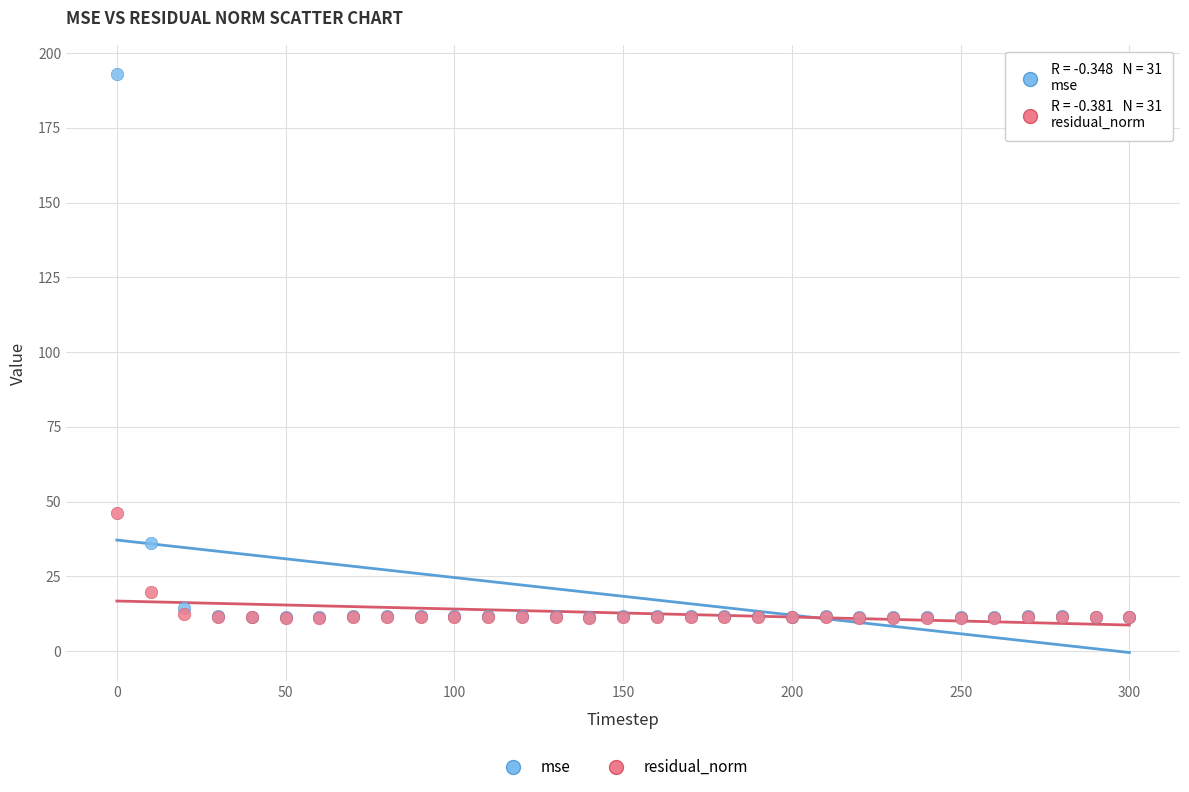

In the mse series, what Y value is closest to 102?

36.0